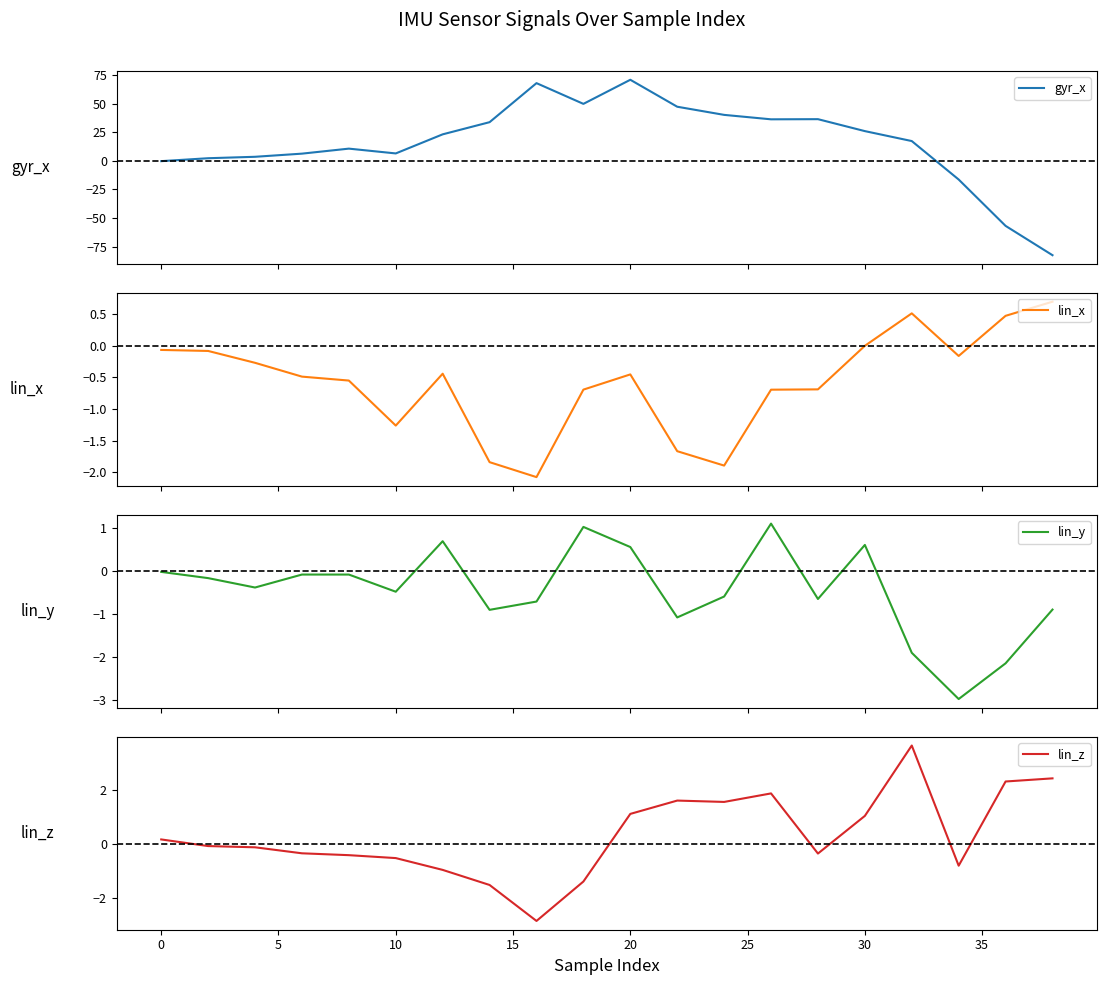

What is the difference between the maximum and minimum values in the gyr_x series?

153.3